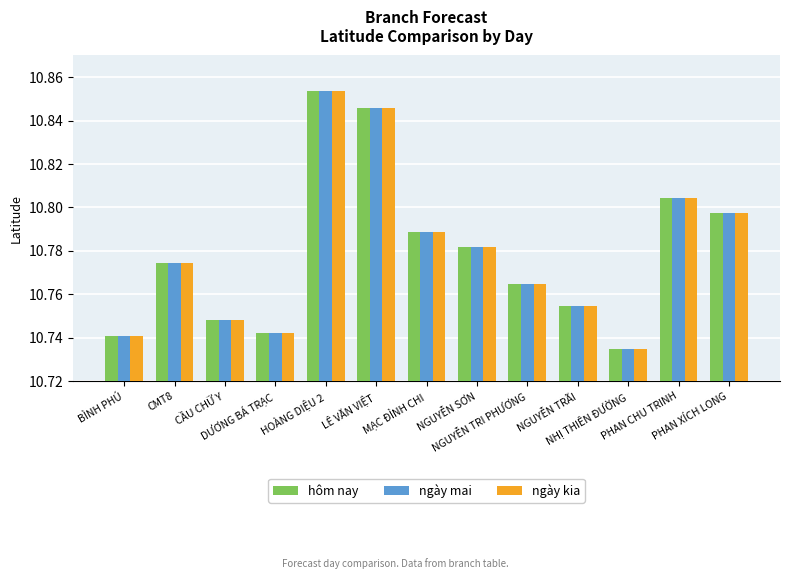

At how many categories does at least one series exceed 10?

13